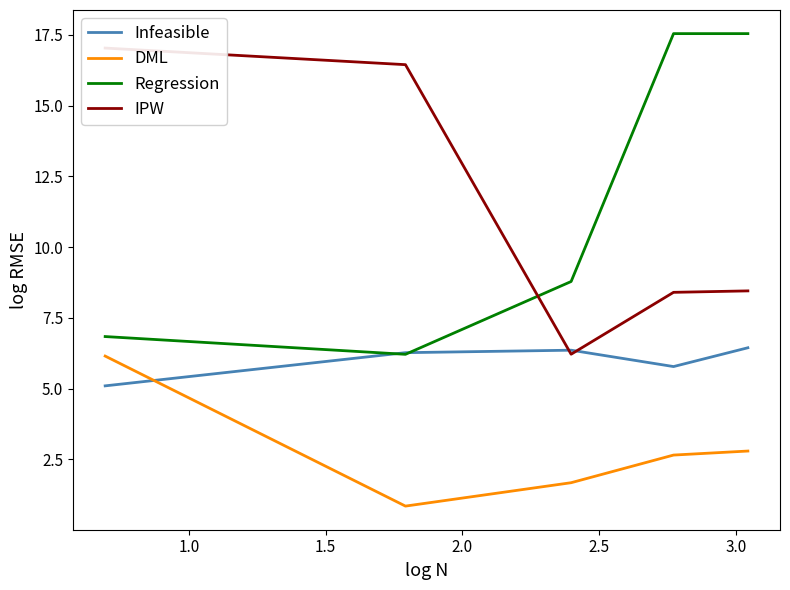

What is the value of the Infeasible point at the 5th from the left?

6.4